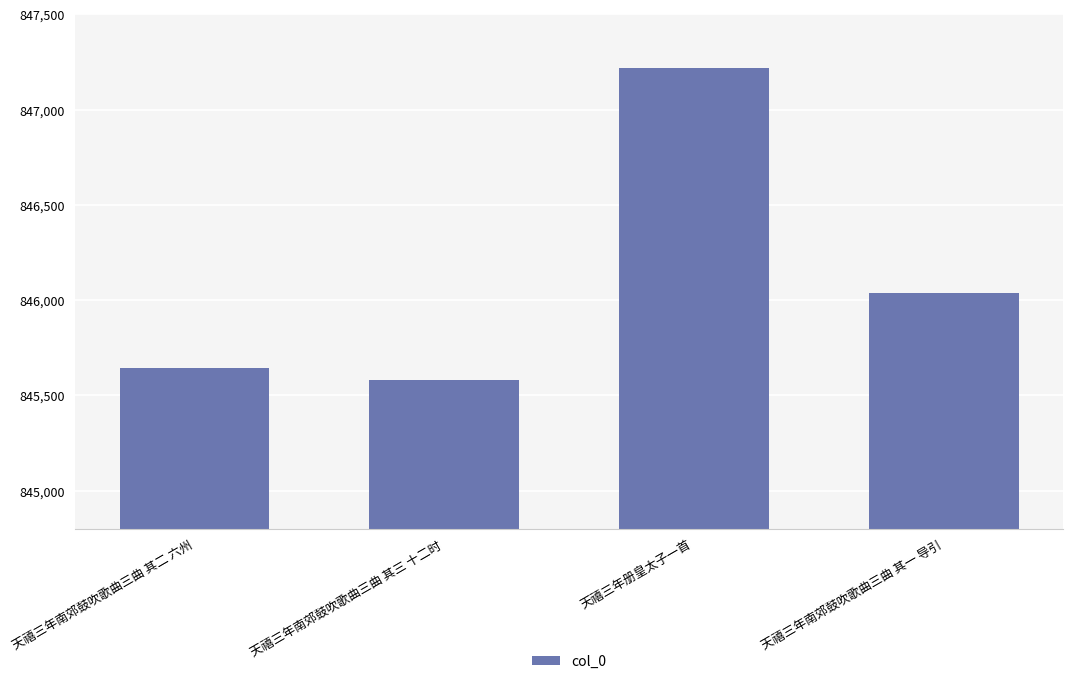

What is the ratio of the value at 天禧三年册皇太子一首 to the value at 天禧三年南郊鼓吹歌曲三曲 其二 六州?

1.0